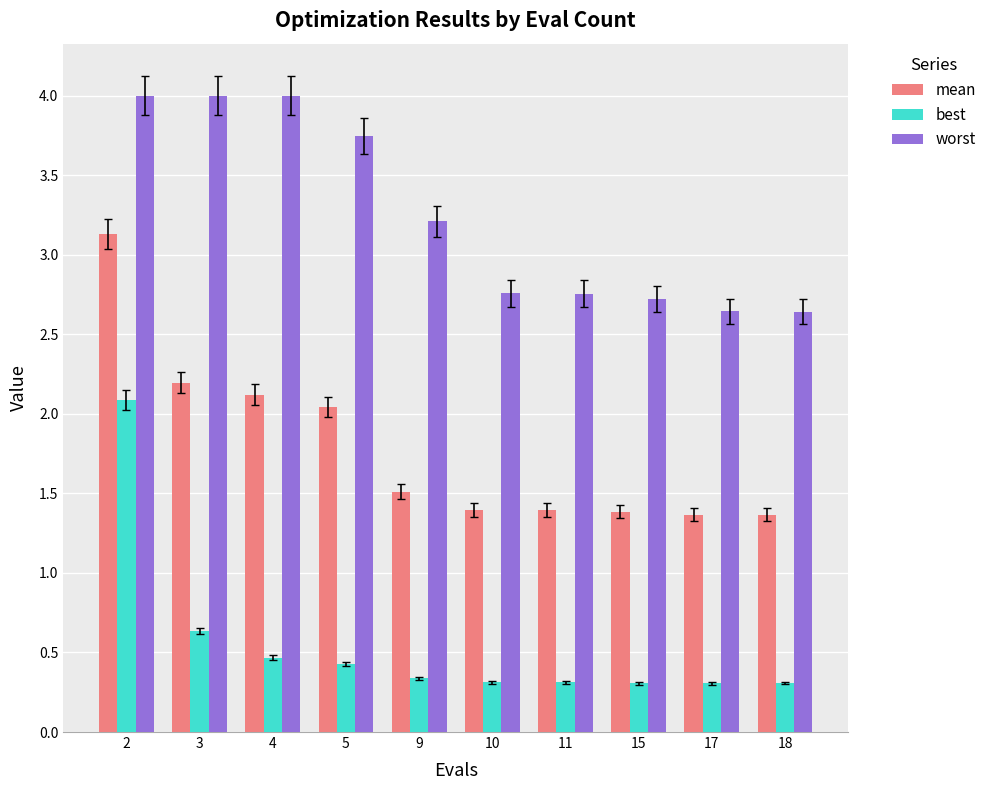

Rank the series by their maximum value, from lowest to highest.

best, mean, worst